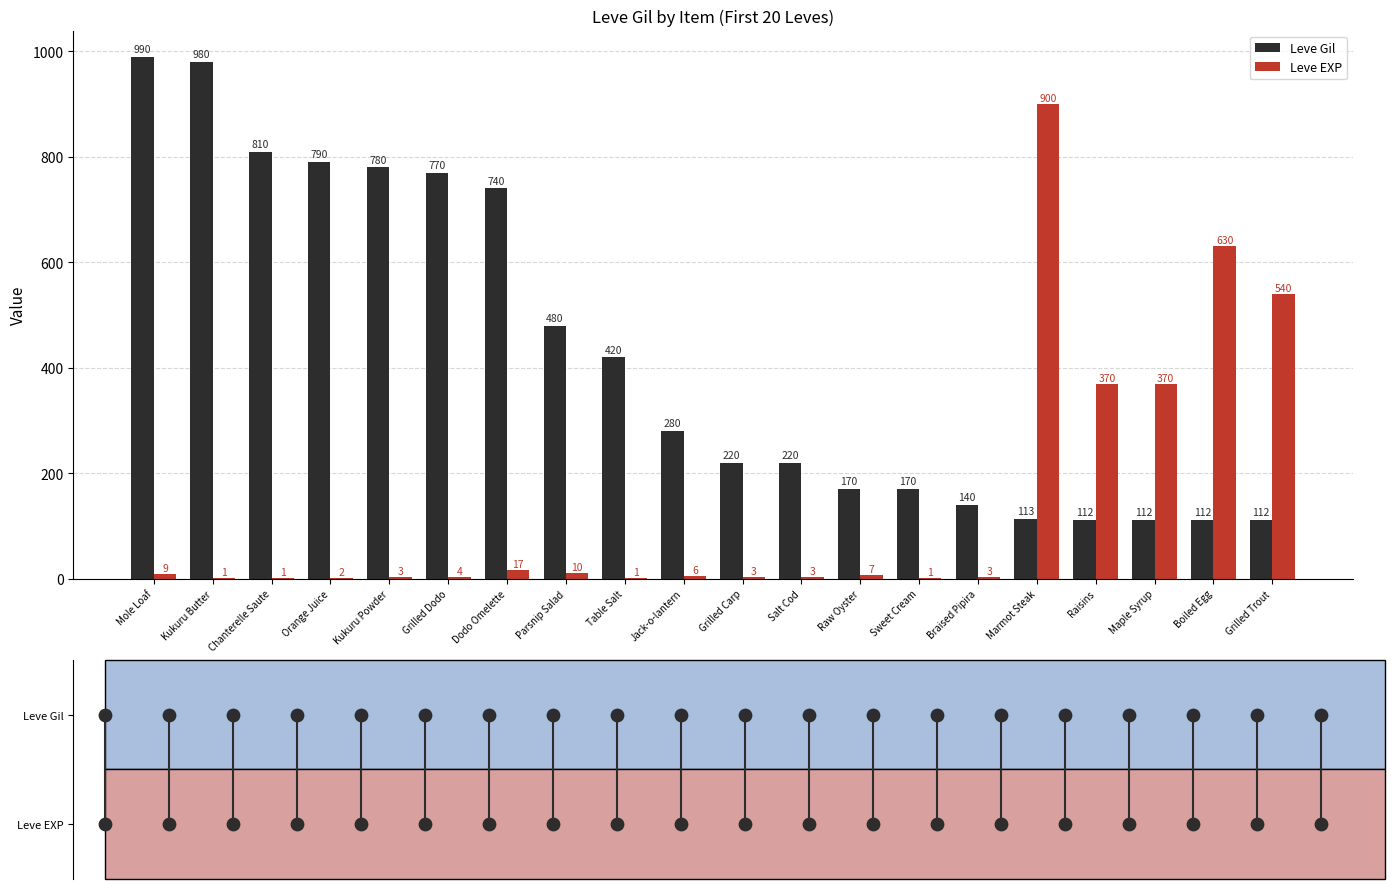

Which series contains the lowest Y value?

Leve EXP